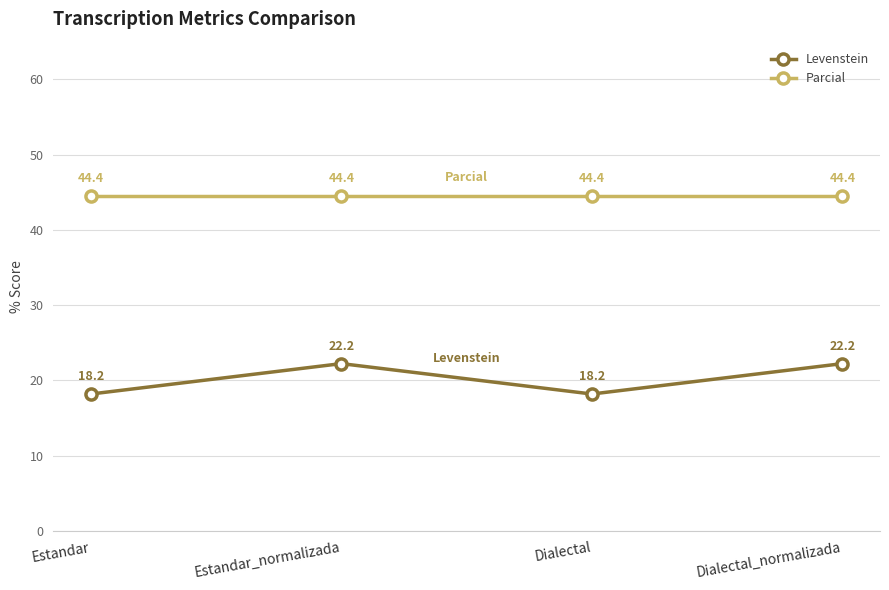

Where is the first local minimum for Levenstein?

Dialectal